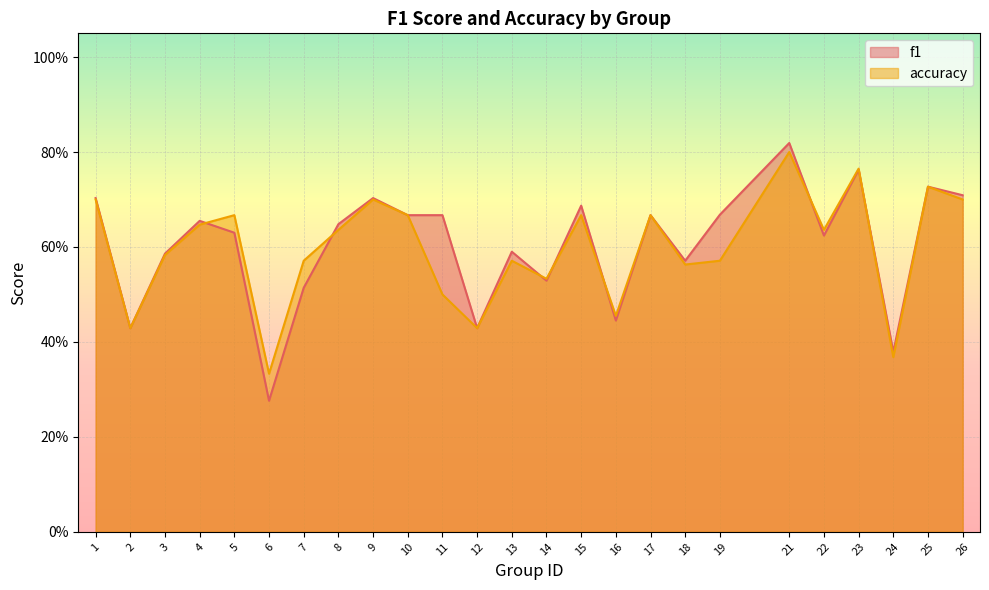

Count the number of categories in the chart.

25